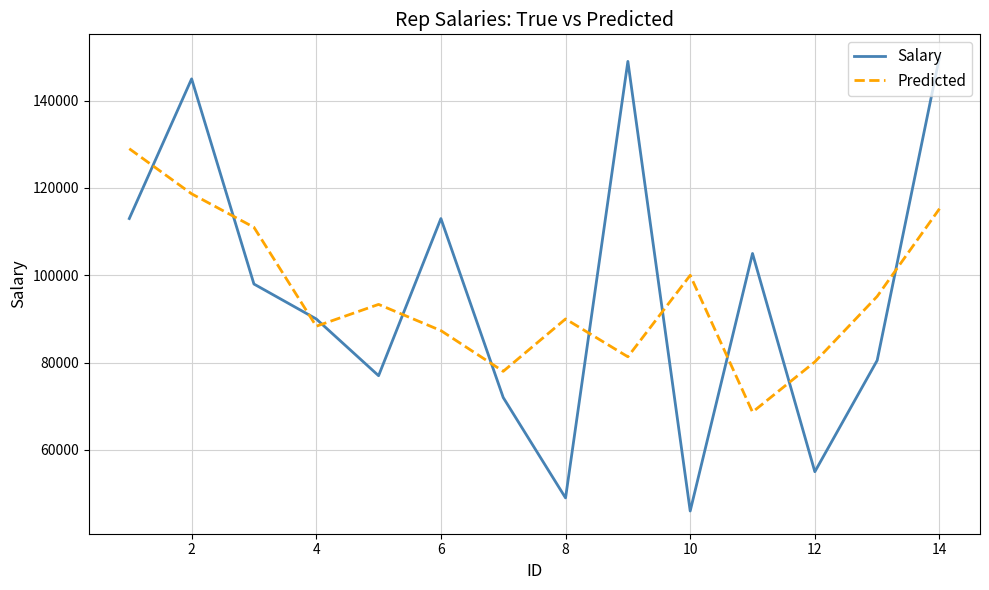

What is the minimum value shown in the chart?

46000.0